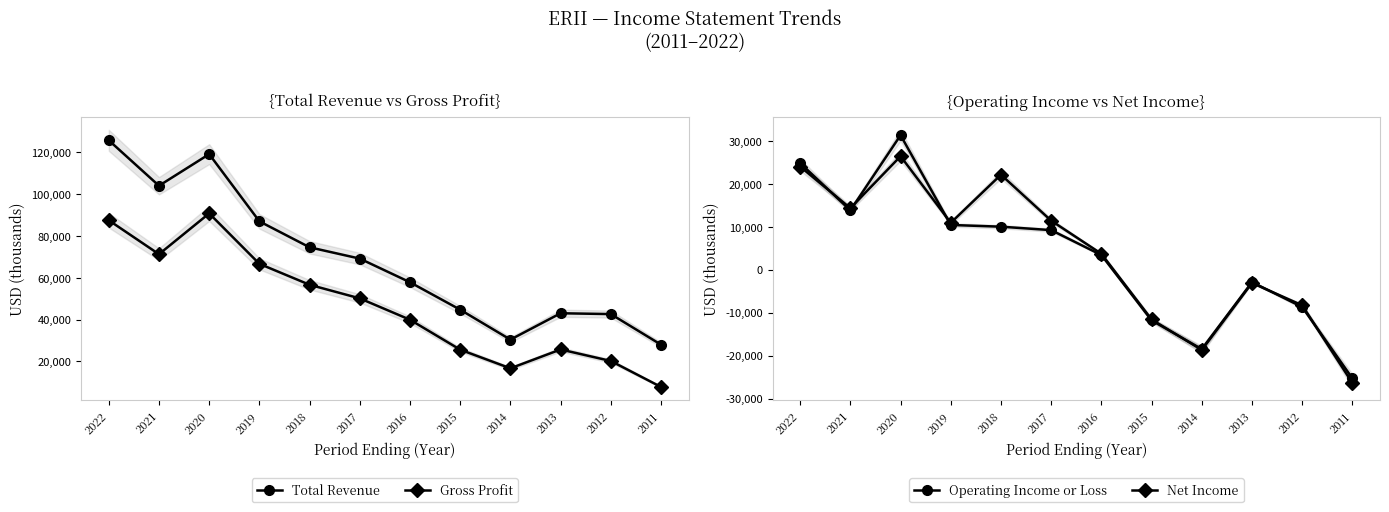

What is the total value across all series at 2017?

139800